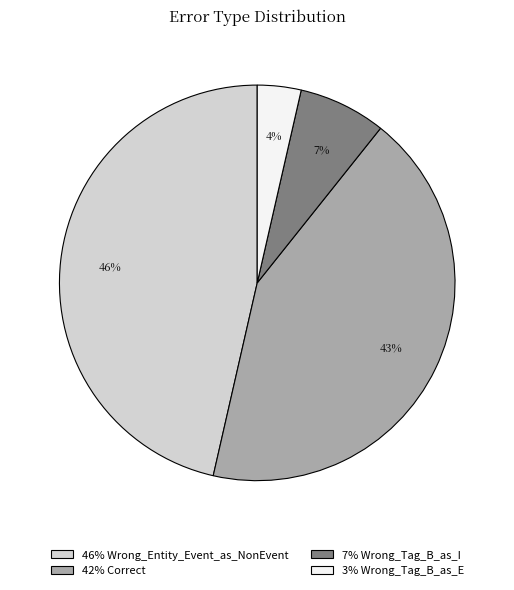

Does 3% Wrong_Tag_B_as_E account for over 50% of the chart?

No